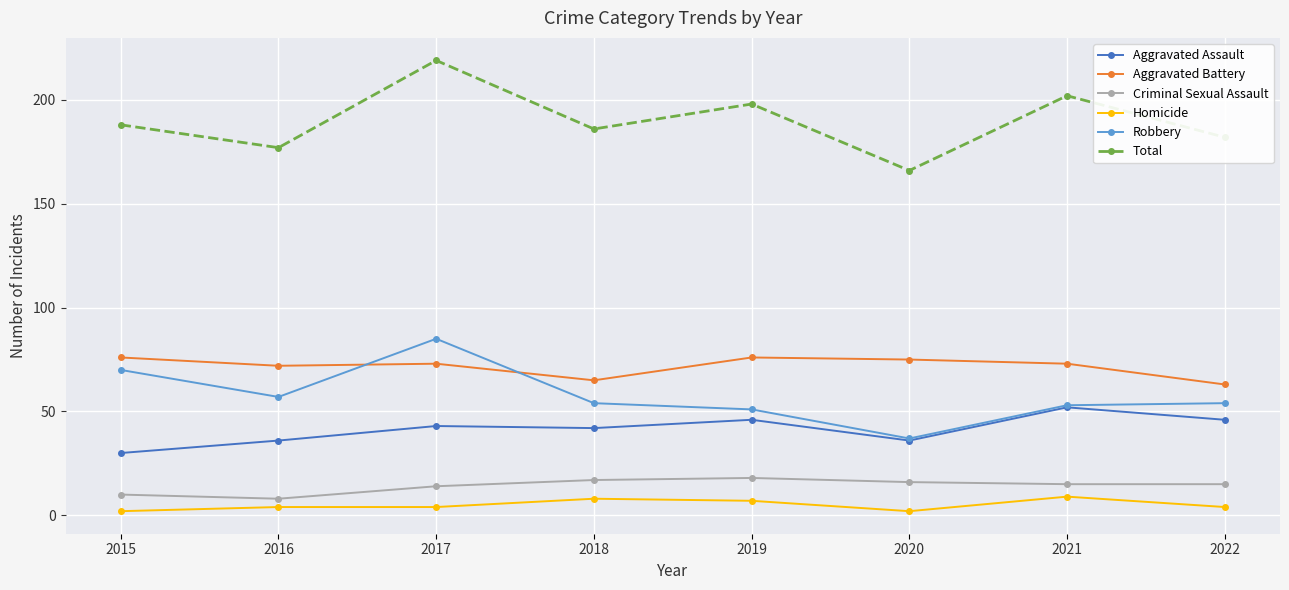

What is the value of the Criminal Sexual Assault point at the 7th from the left?

15